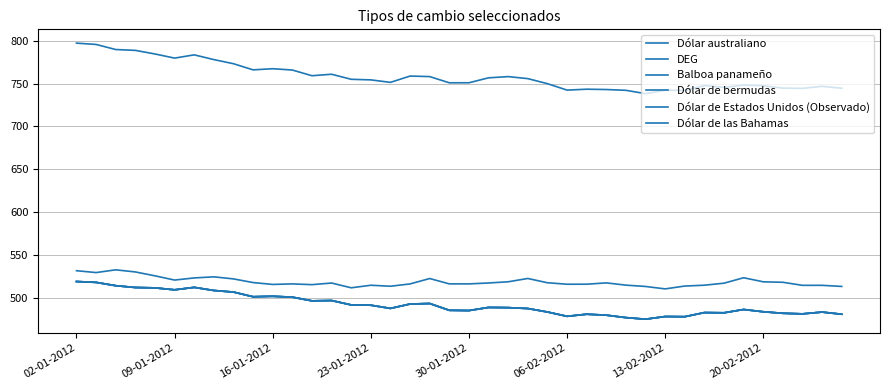

Does the chart display data point markers on the line(s)?

No